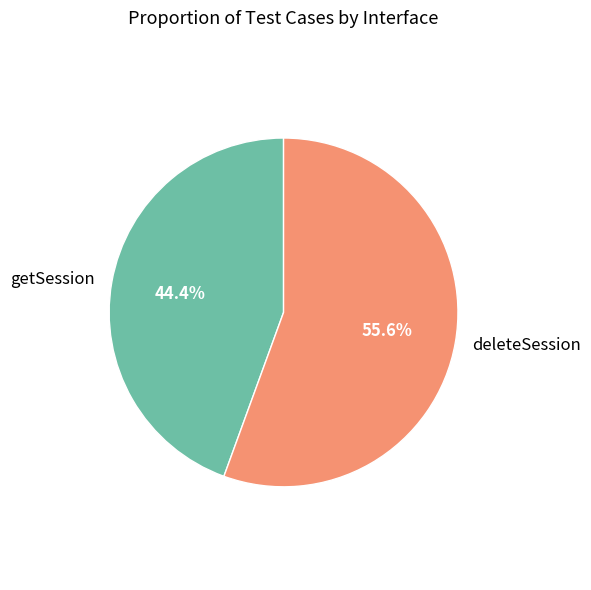

To the nearest percent, what is the difference between the largest and smallest slice percentages?

11%